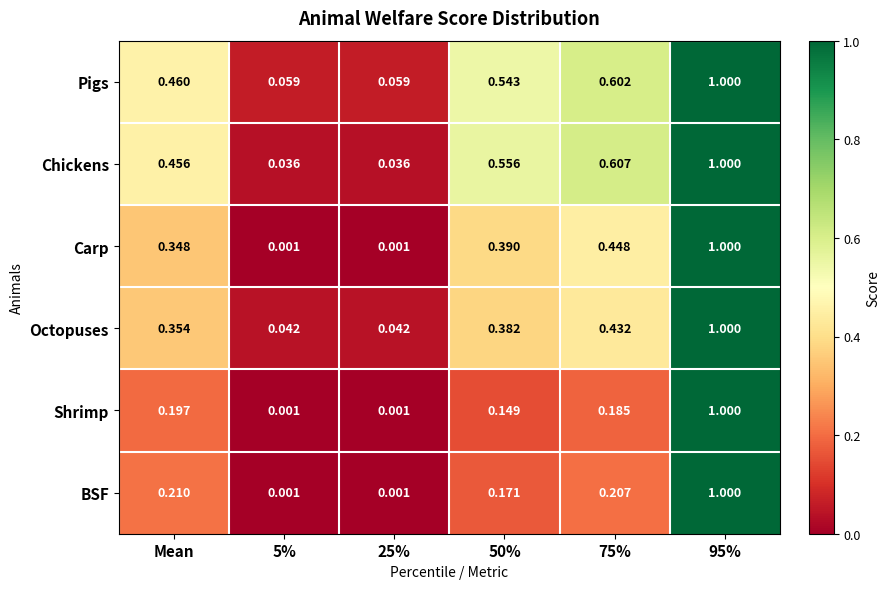

Rank the series at 50% from lowest to highest value.

Shrimp, BSF, Octopuses, Carp, Pigs, Chickens